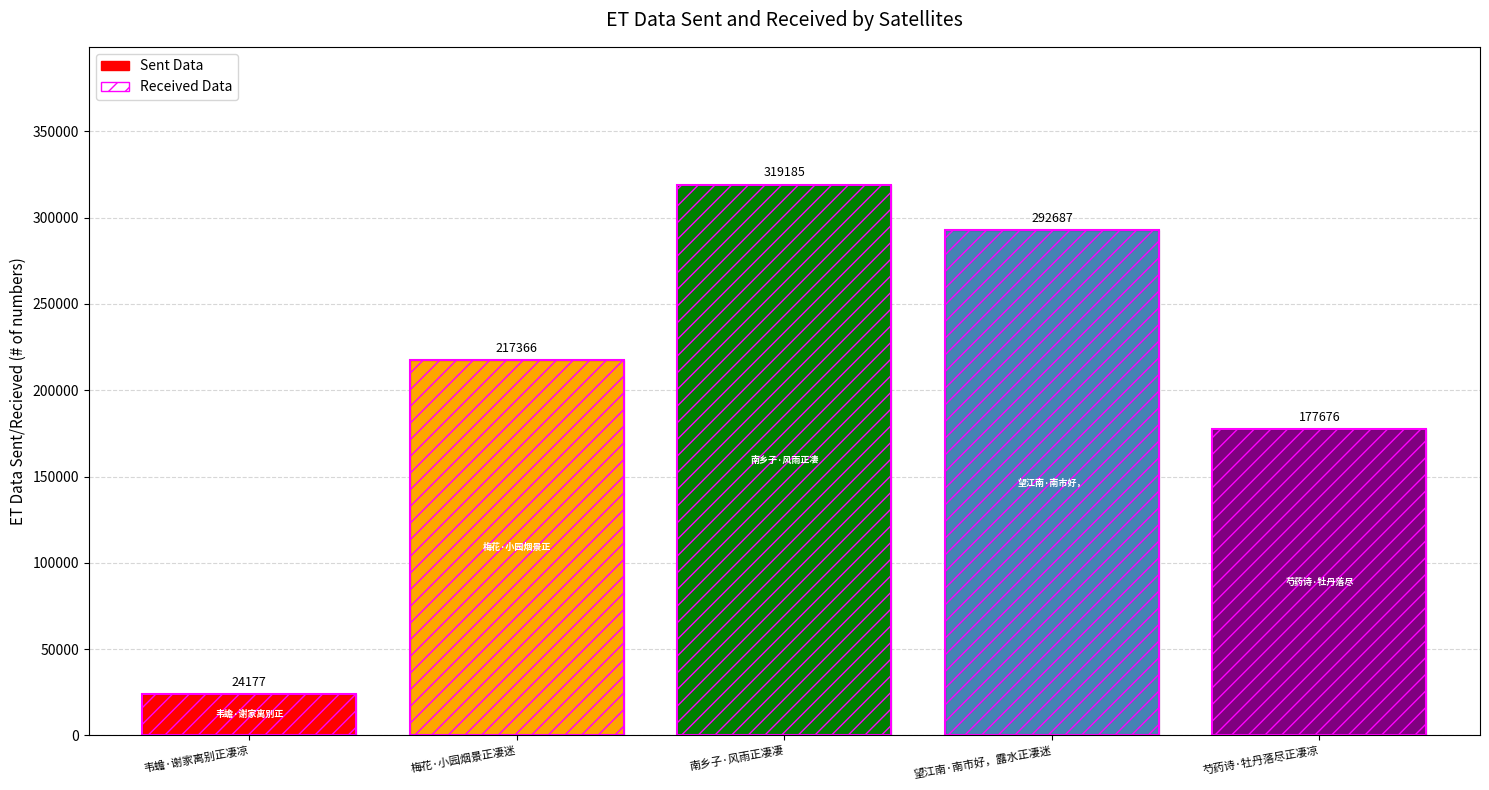

Between 南乡子·风雨正凄凄 and 韦蟾·谢家离别正凄凉, which is larger?

南乡子·风雨正凄凄